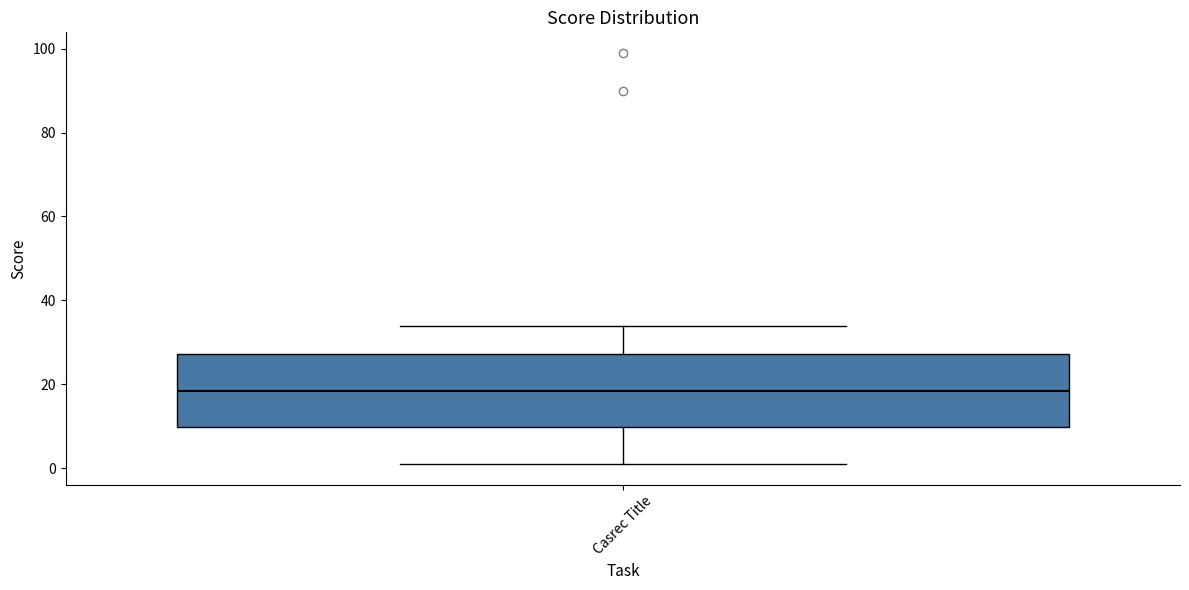

Where does the lower whisker of the box for Casrec Title end on the y-axis? The values are not printed on the chart, so give them approximately, as read against the axis.

2